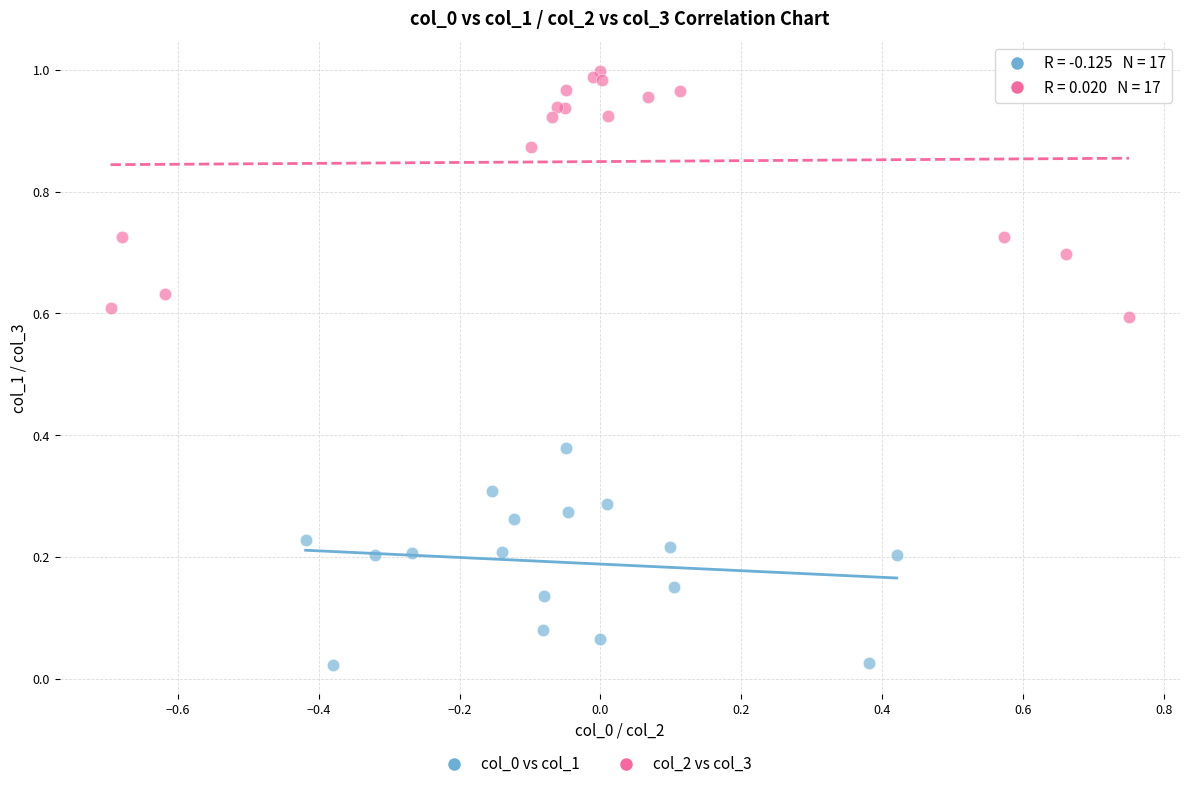

Which series contains the highest Y value?

col_2 vs col_3